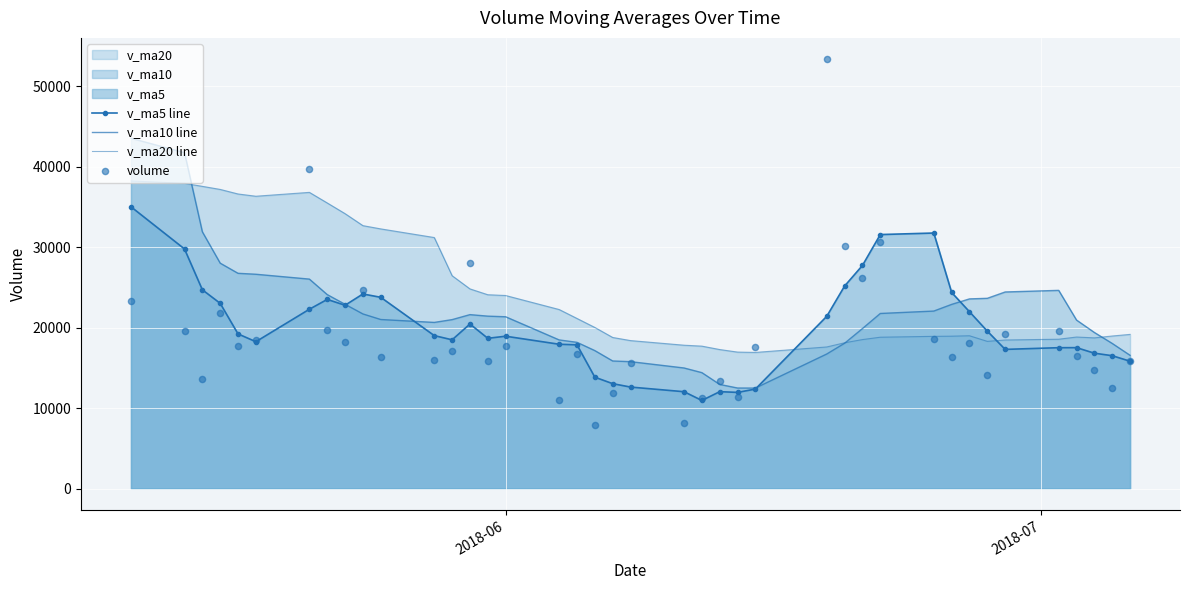

Which series contains the lowest Y value?

volume